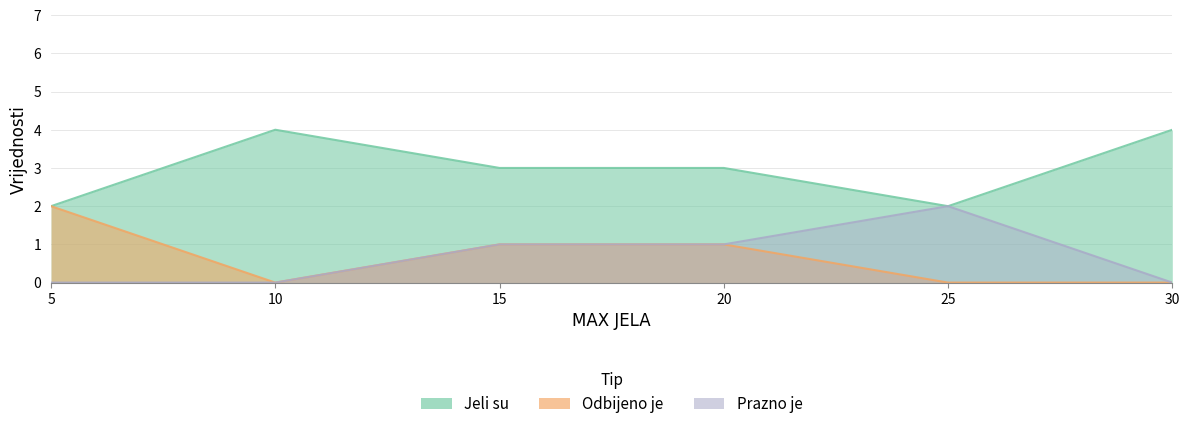

Is it true that Odbijeno je equals 0 at 30?

True